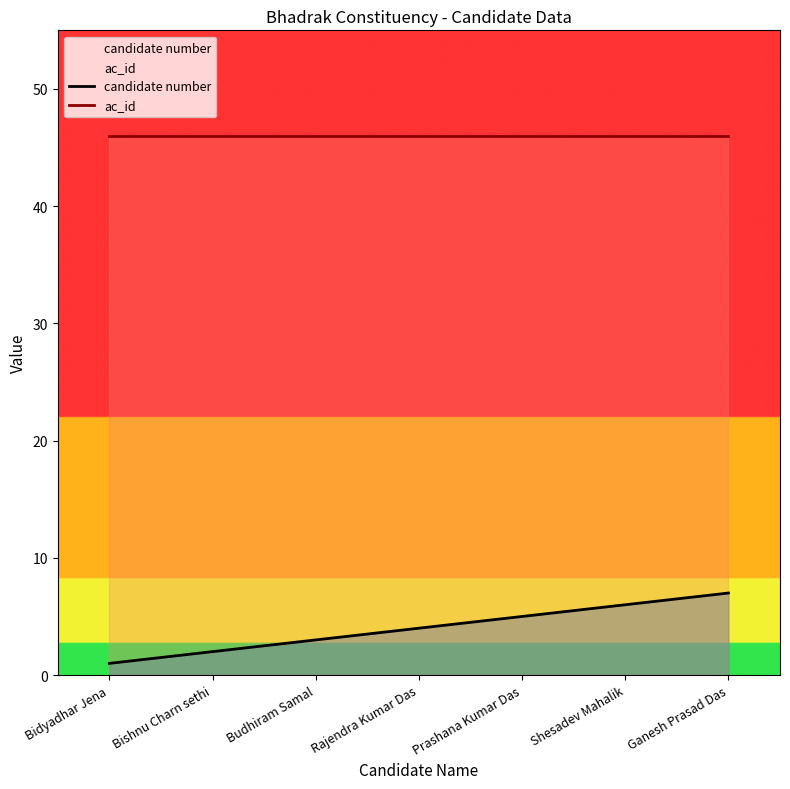

Reading left to right, extract all data points from this chart.

candidate number: 1	2	3	4	5	6	7
ac_id: 46	46	46	46	46	46	46